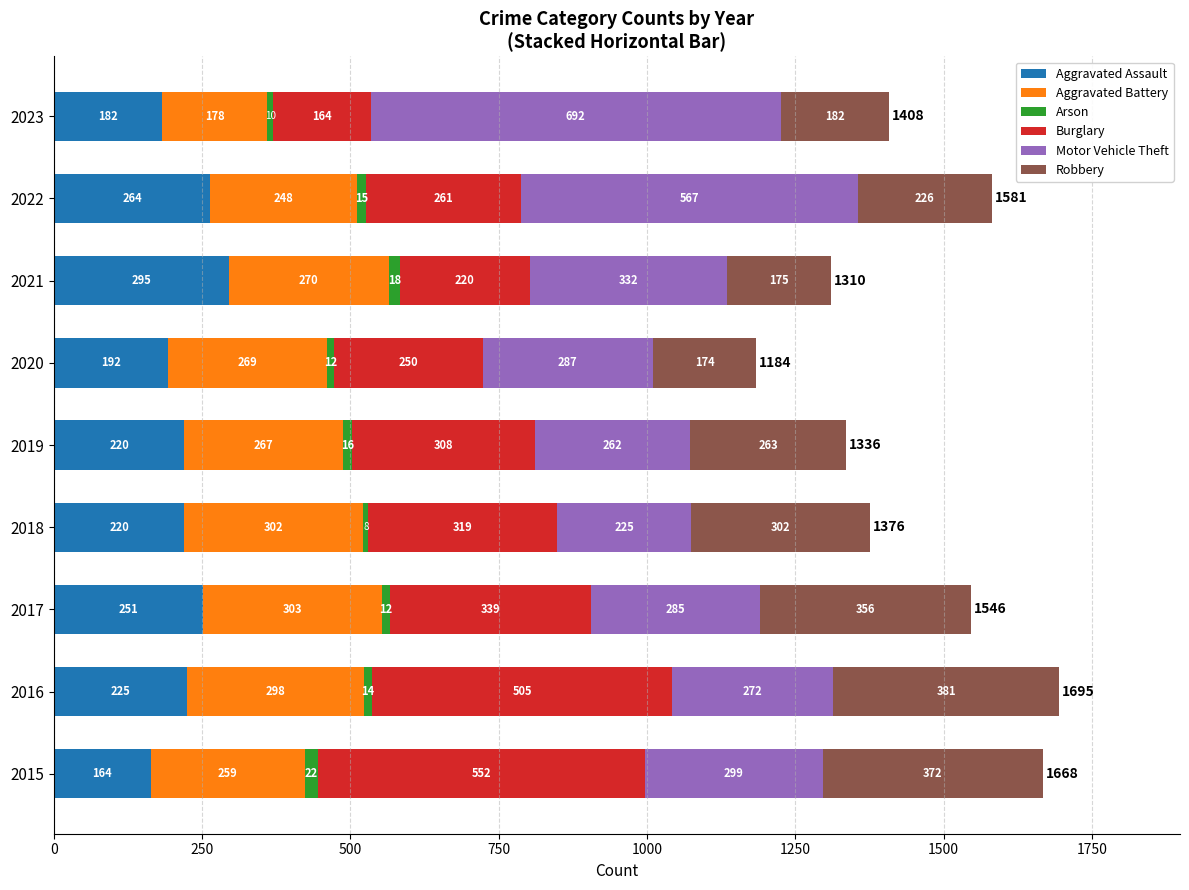

Is it true that Aggravated Assault equals 220 at 2018?

True